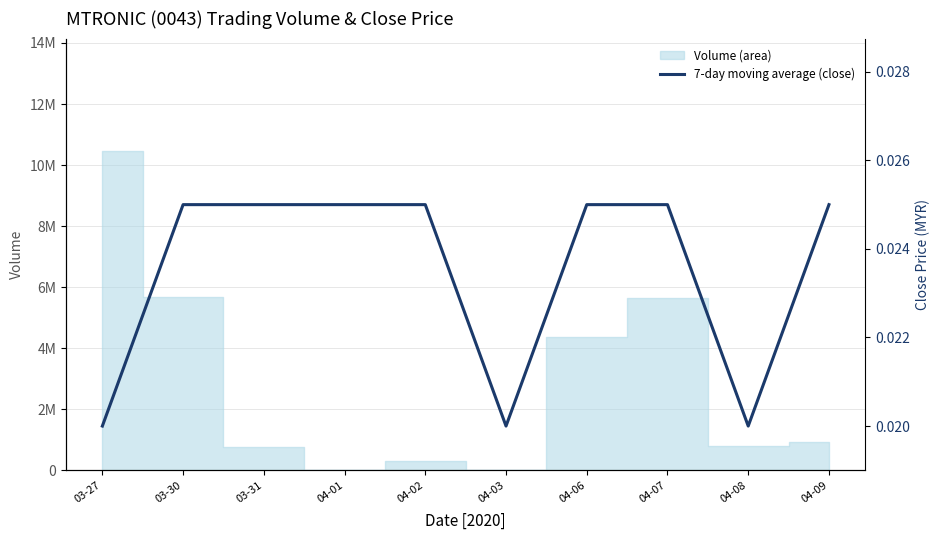

Which label corresponds to the smallest value in the chart?

03-27